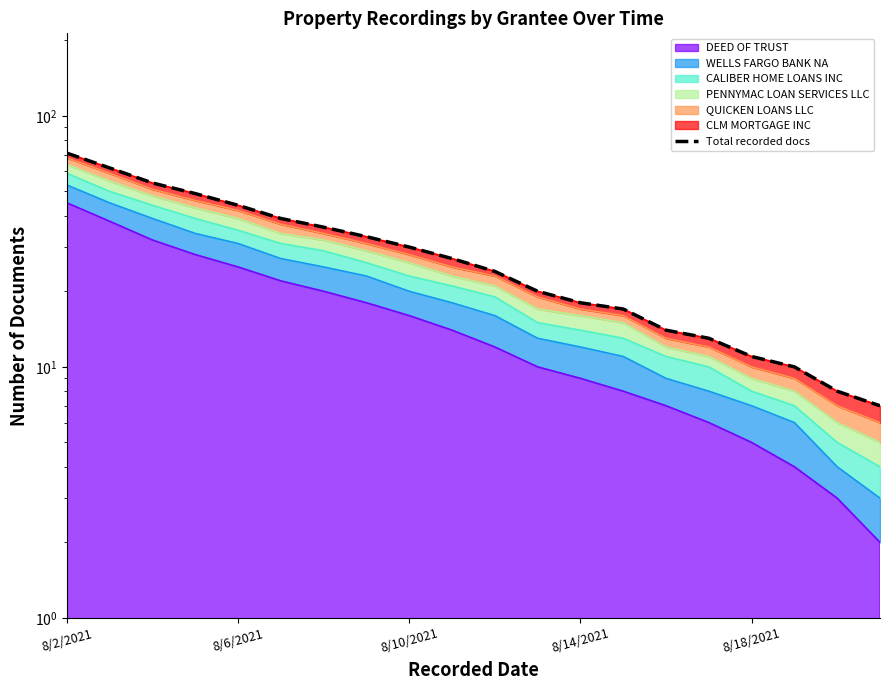

What is the difference between the values at 8/18/2021 and 5?

5